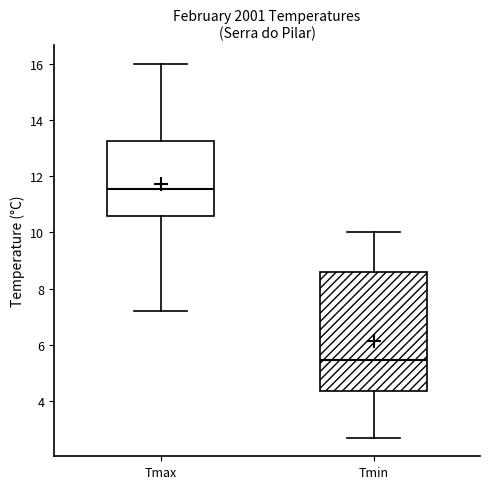

Where does the lower whisker of the box for Tmin end on the y-axis? The values are not printed on the chart, so give them approximately, as read against the axis.

2.8